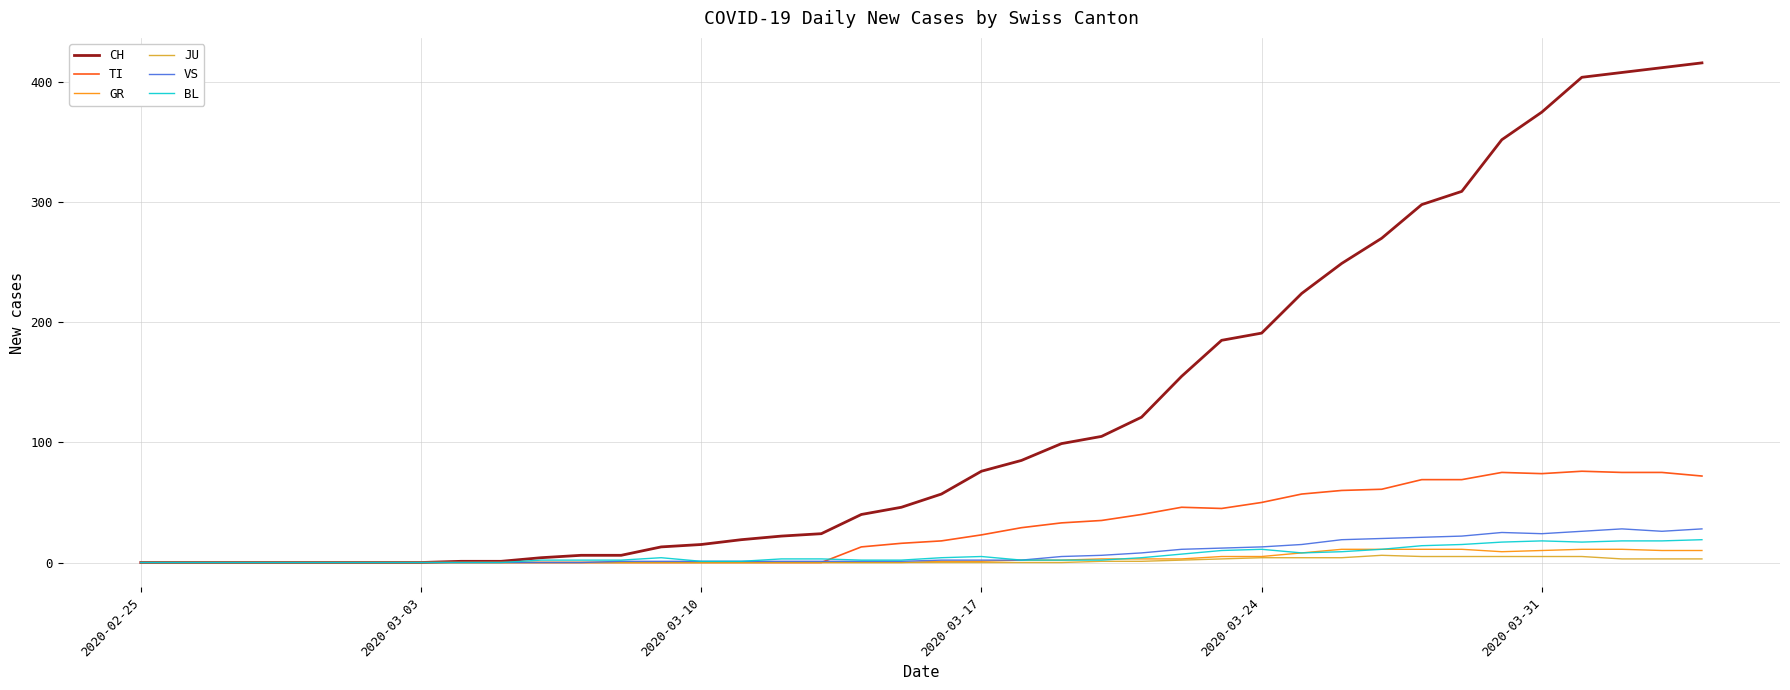

What is the maximum value for VS?

28